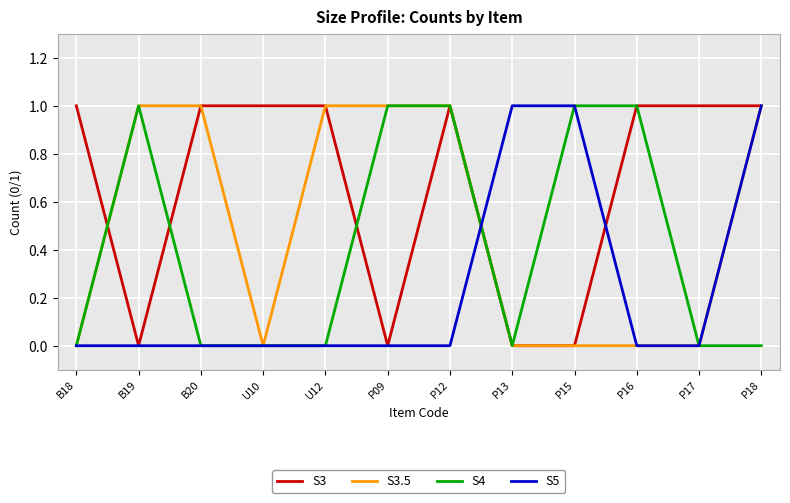

What position from the left is B19?

2